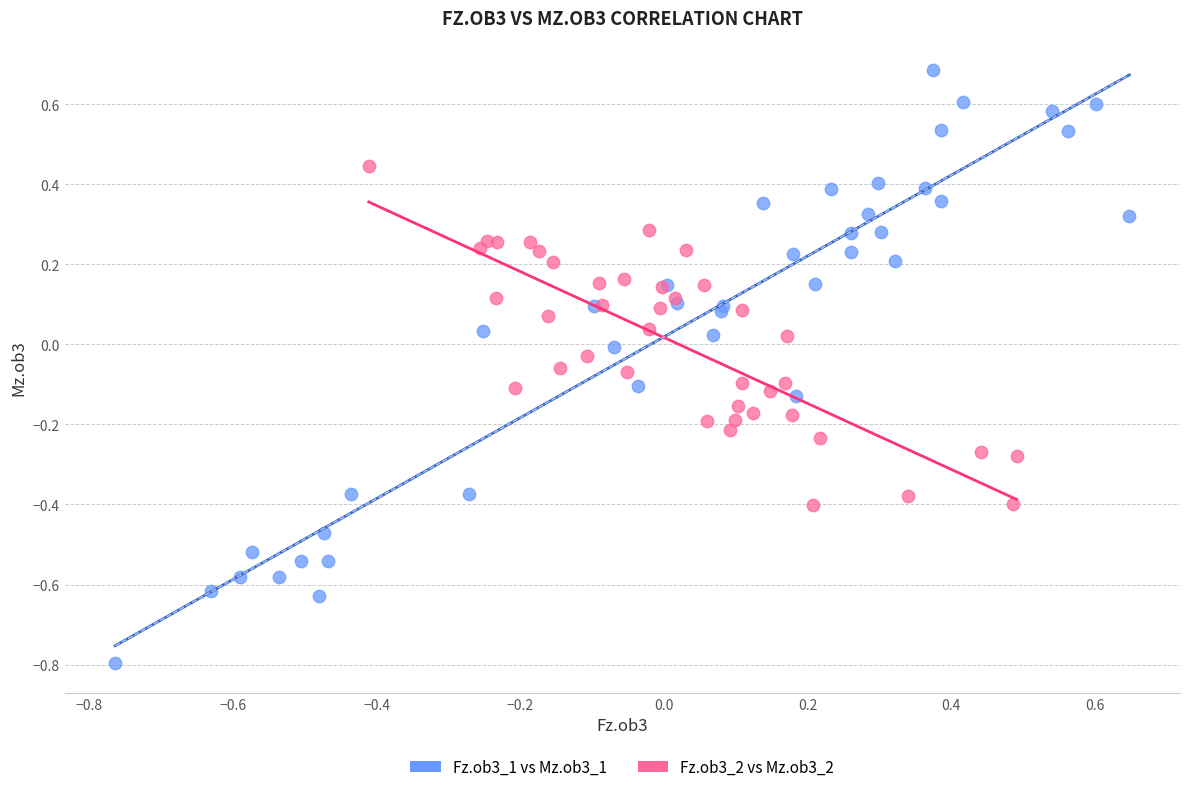

Which series contains the lowest Y value?

Fz.ob3_1 vs Mz.ob3_1